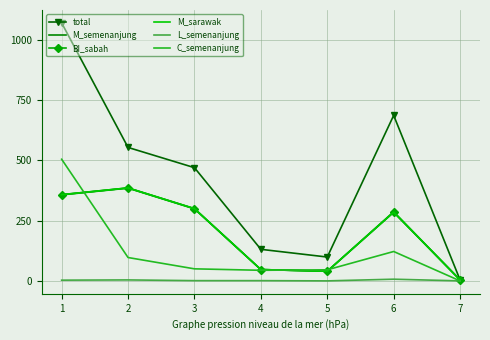

What is the value of the M_semenanjung point at the 4th from the left?

47